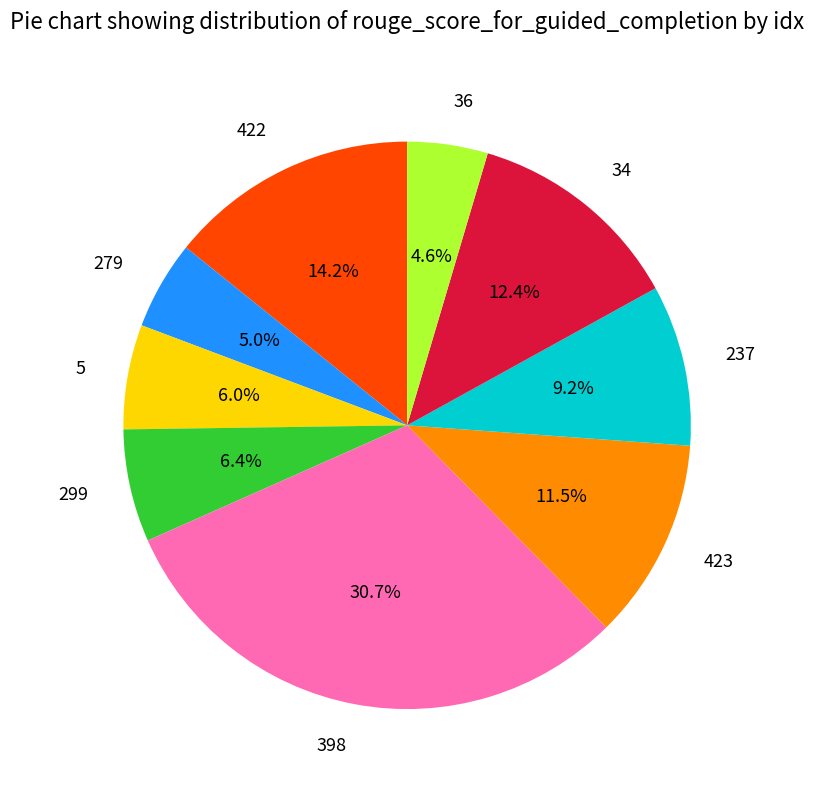

What is the largest slice in the pie chart?

398